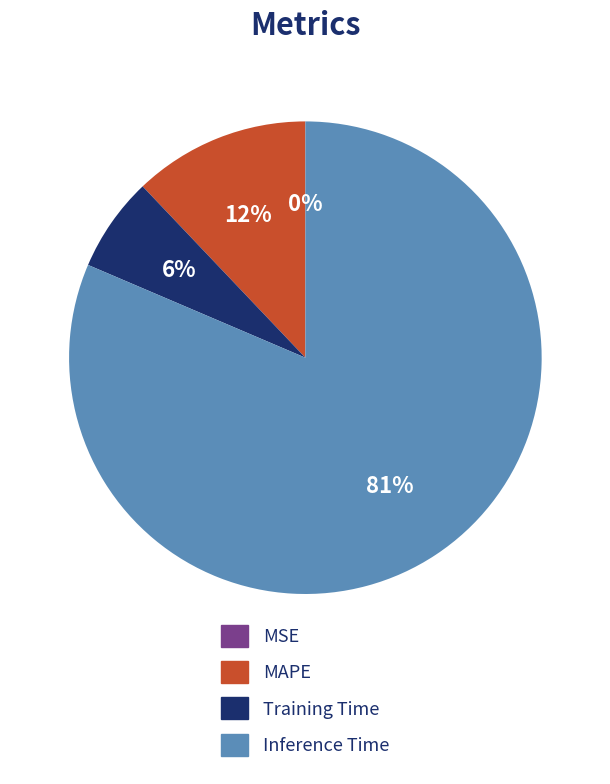

Which slice is the largest?

Inference Time